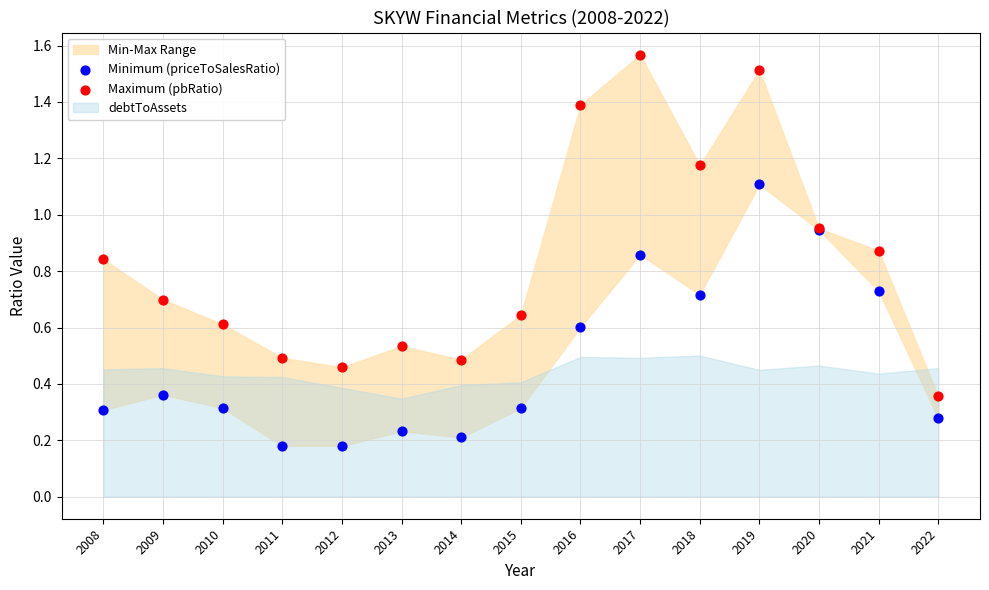

Which series has the widest spread of Y values?

Maximum (pbRatio)